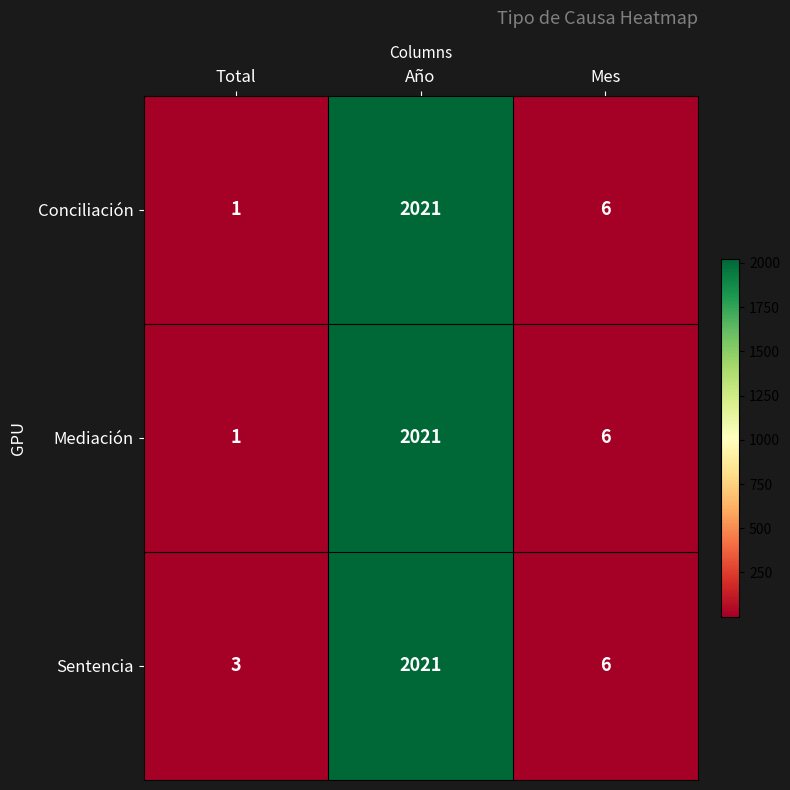

What is the total value across all series at Mes?

18